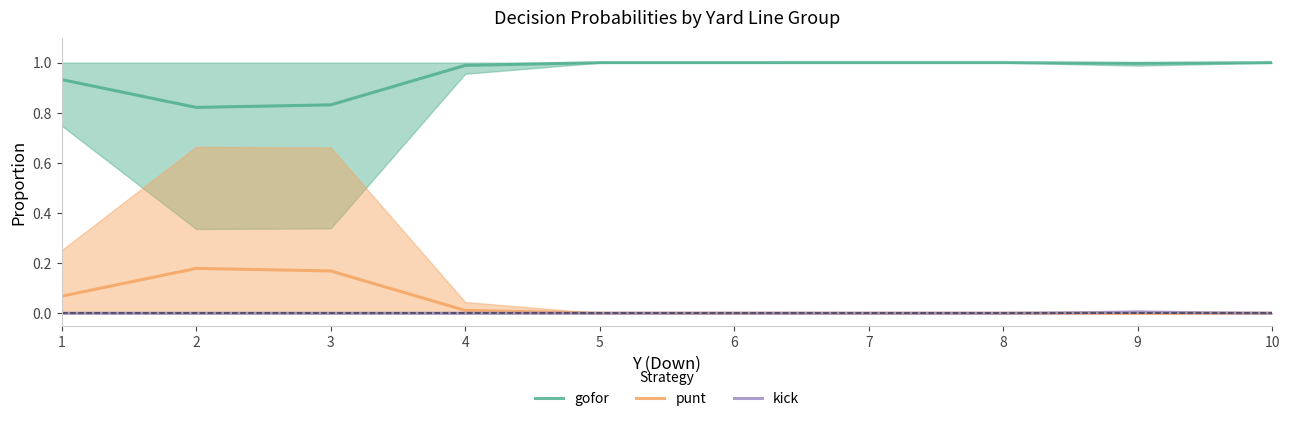

Which label corresponds to the largest value in the chart?

7